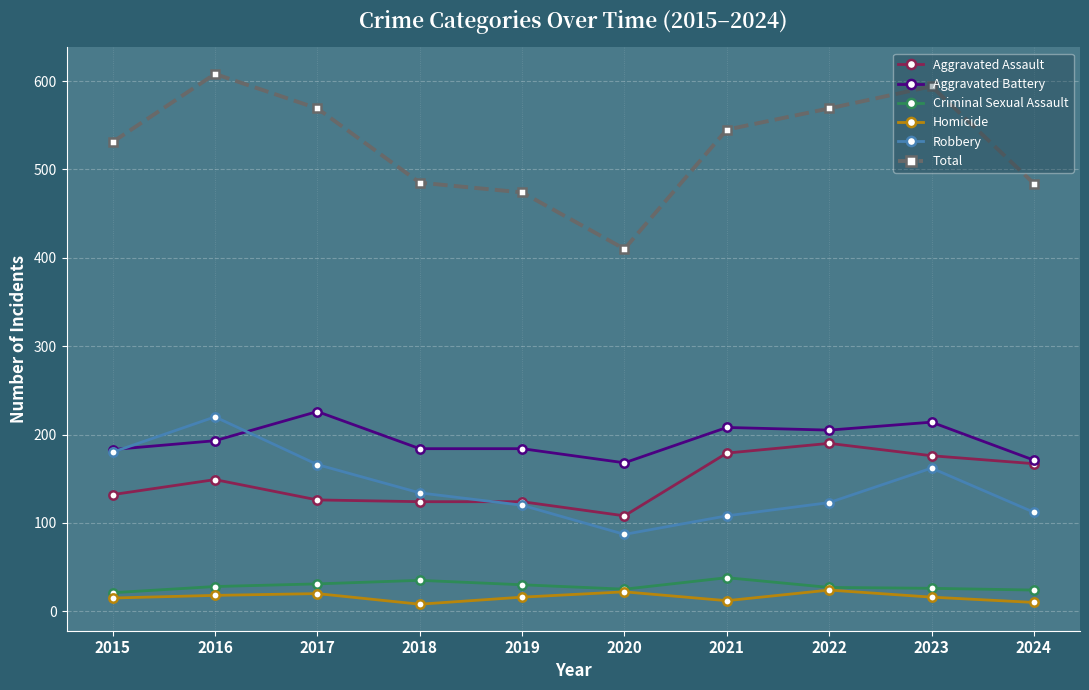

Is this an area chart (filled region under the line)?

No